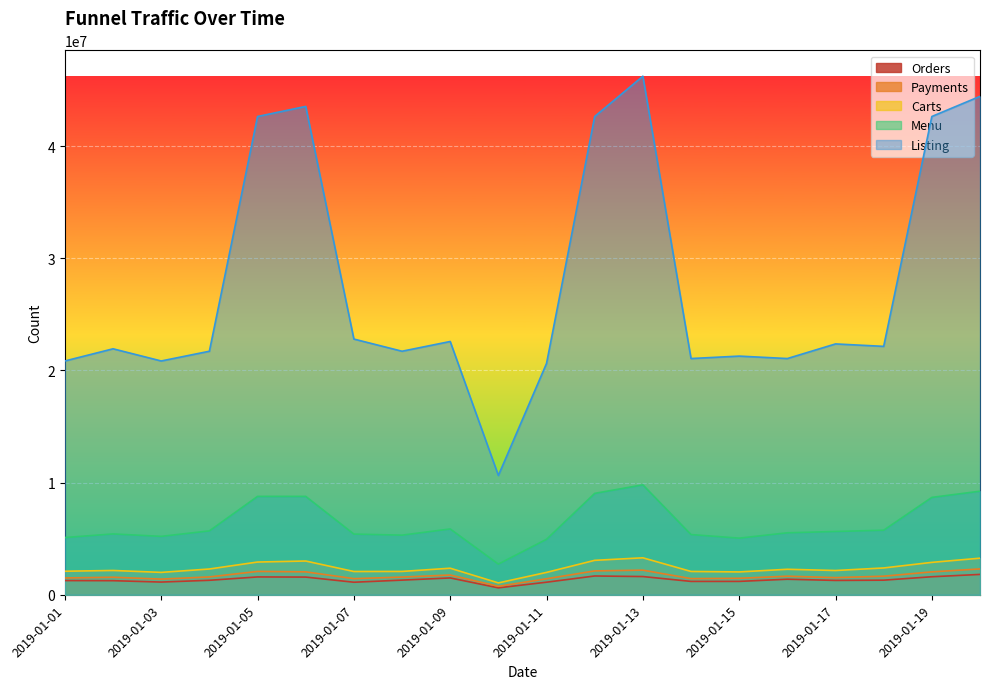

Where is the first local minimum for Listing?

2019-01-03